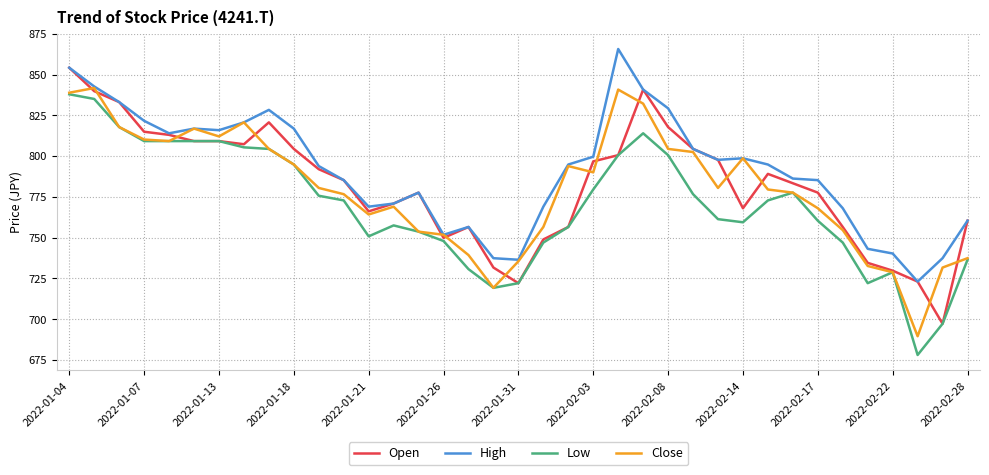

What is the minimum value for Close?

689.5